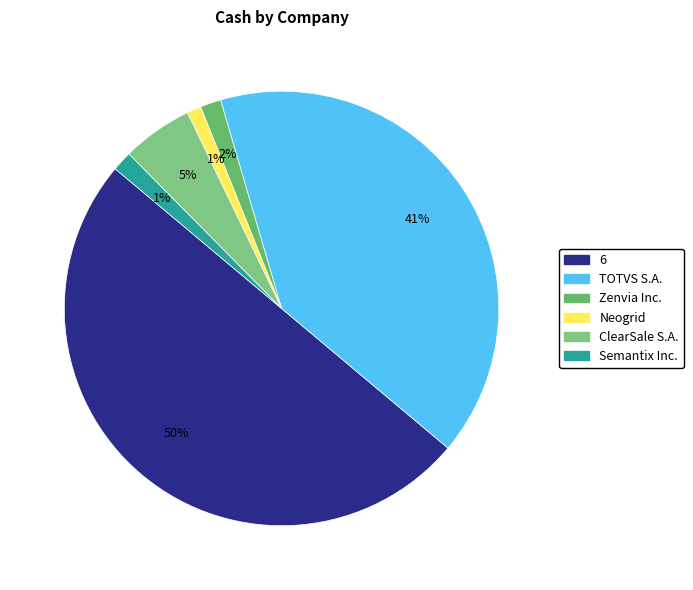

Which has a higher value, Semantix Inc. or TOTVS S.A.?

TOTVS S.A.